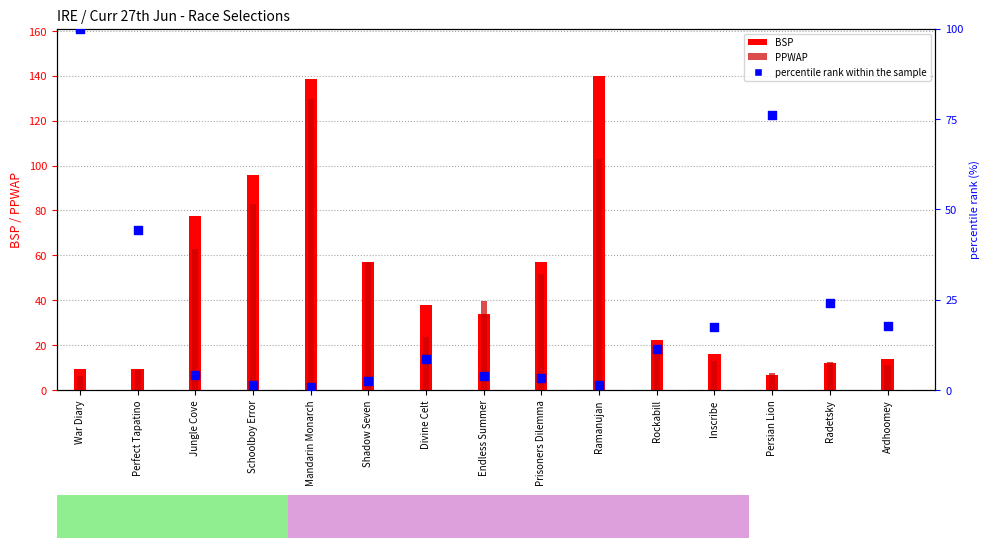

Which series reaches the minimum Y coordinate?

percentile rank within the sample